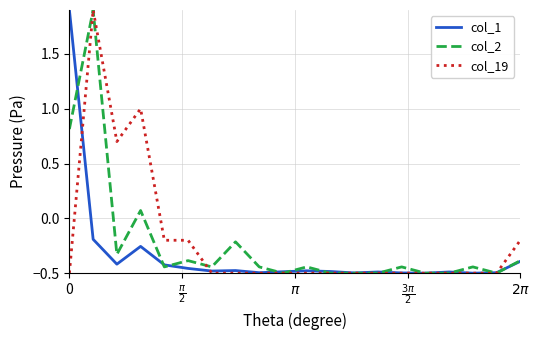

What is the maximum value for col_2?

1.9